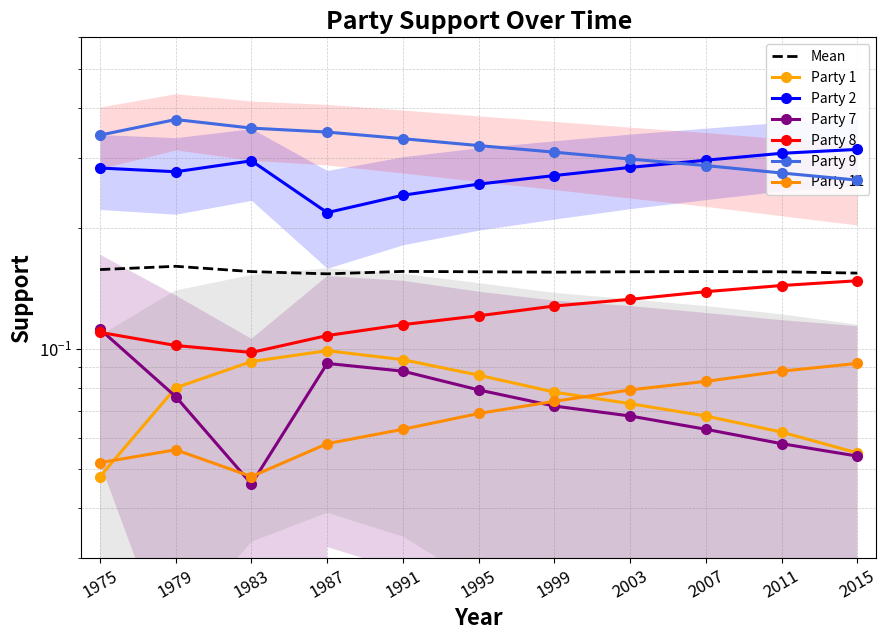

Where is Party 9 nearest to the value 0?

2015